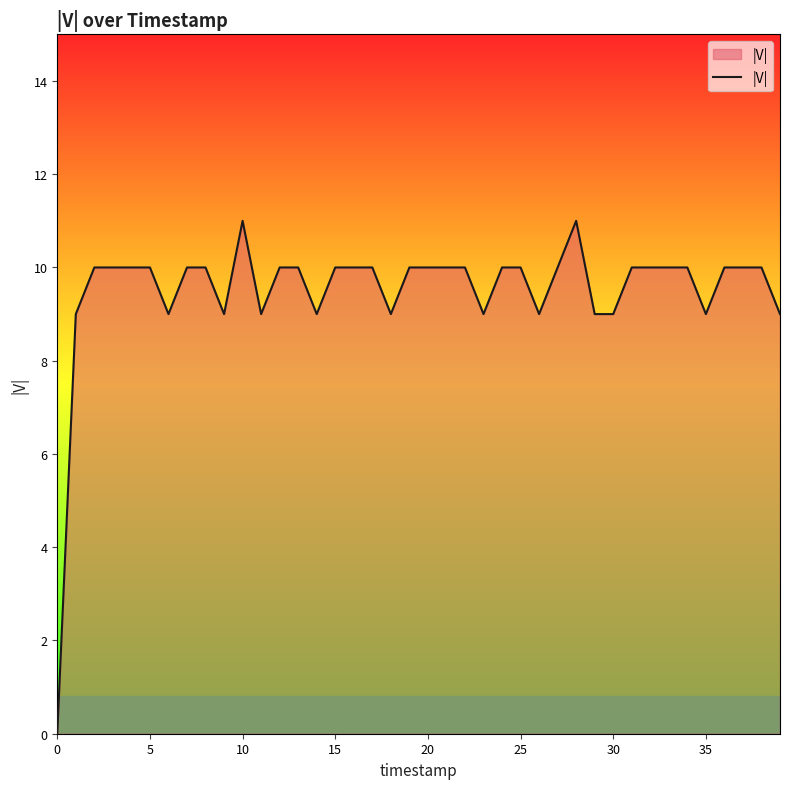

What is the difference between the maximum and minimum values?

11